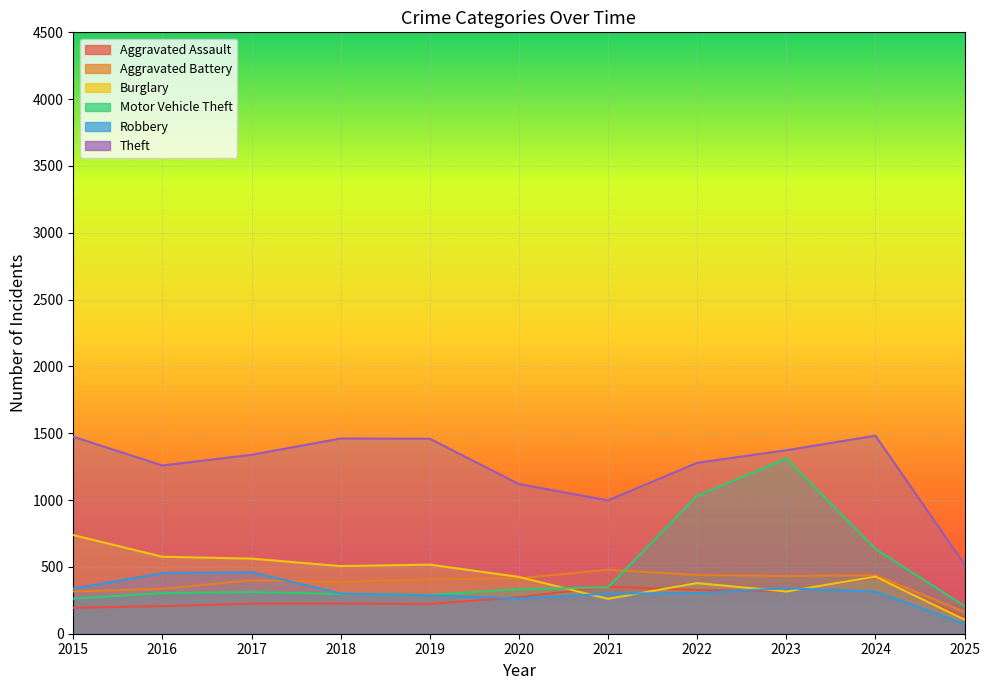

In Aggravated Battery, how many points are higher than both neighbors (excluding endpoints)?

3